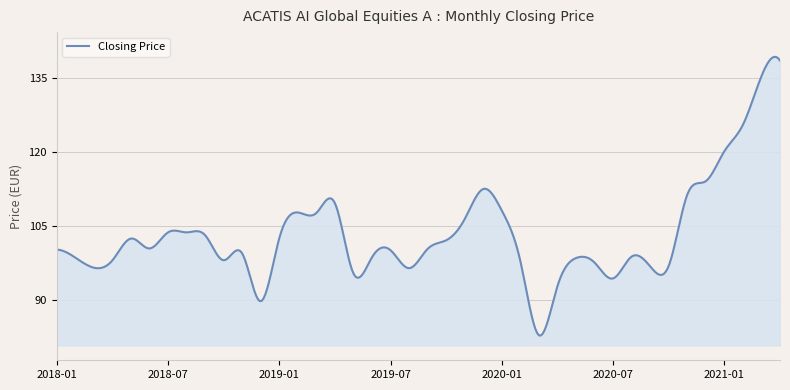

What is the difference between the maximum and minimum values?

56.4